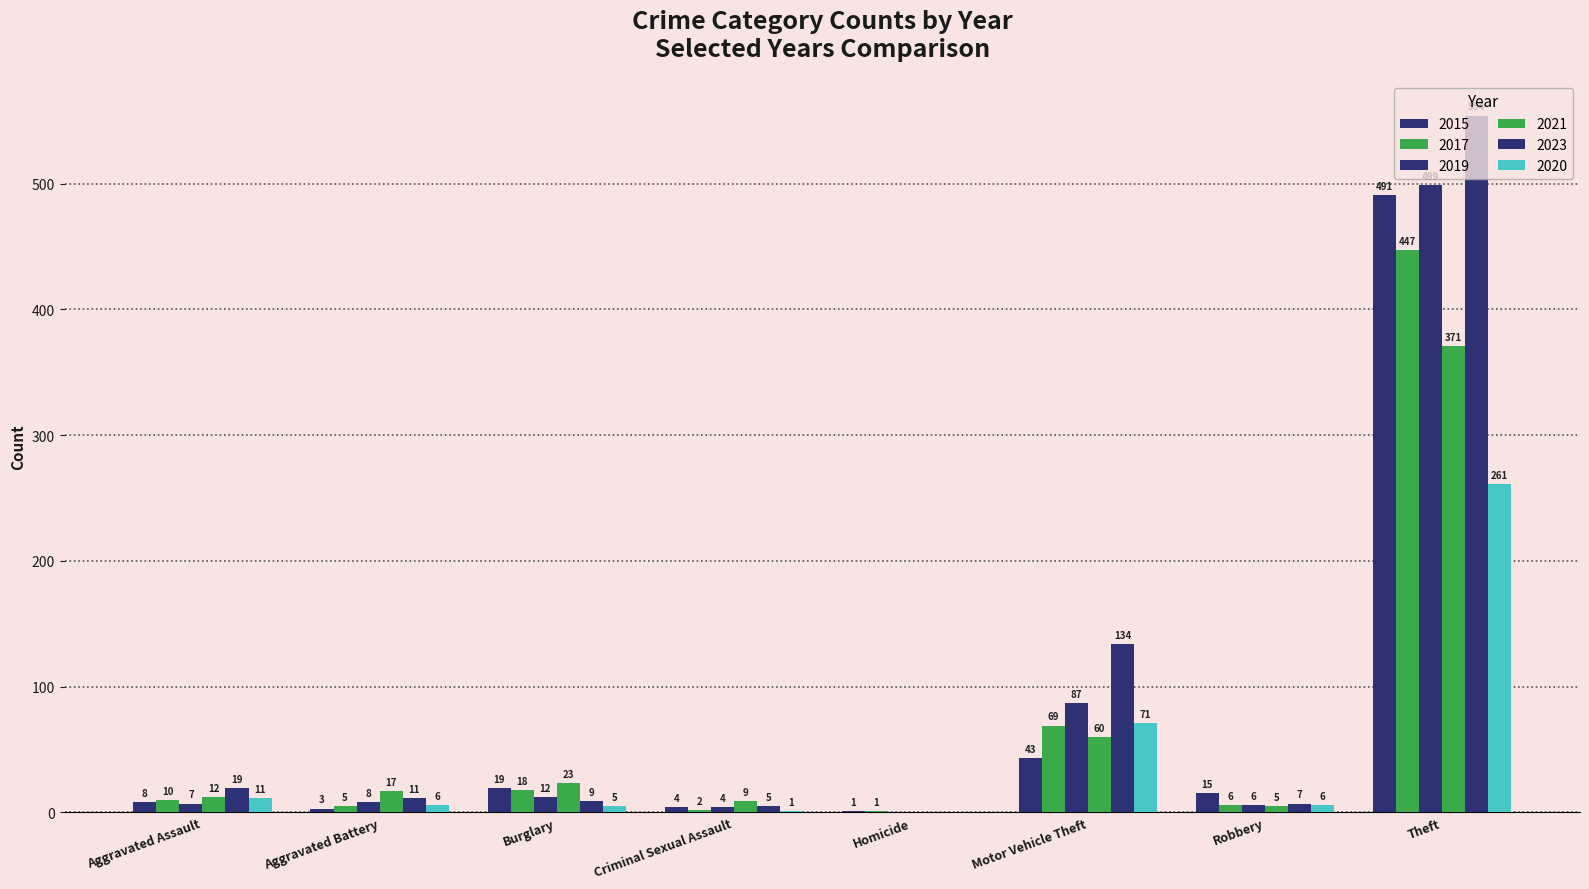

How many groups of bars are there?

8